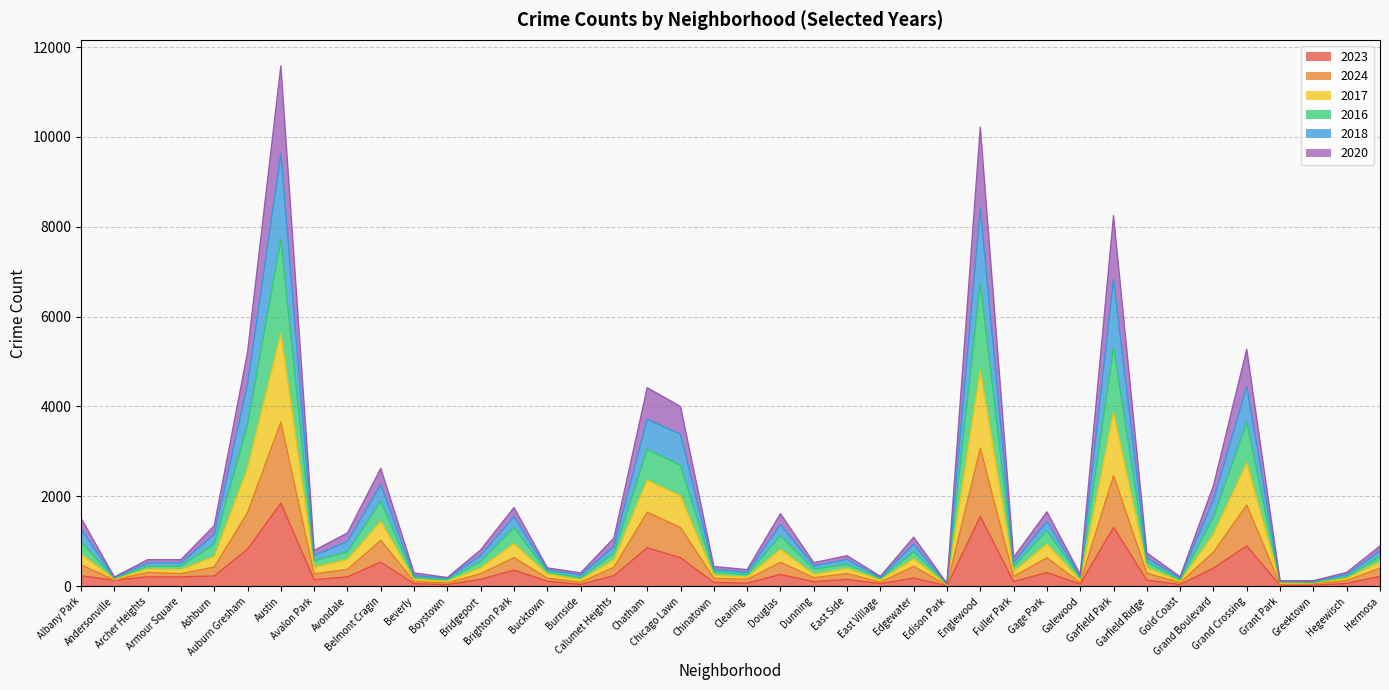

Between Beverly and Galewood, which series saw the biggest shift?

2016